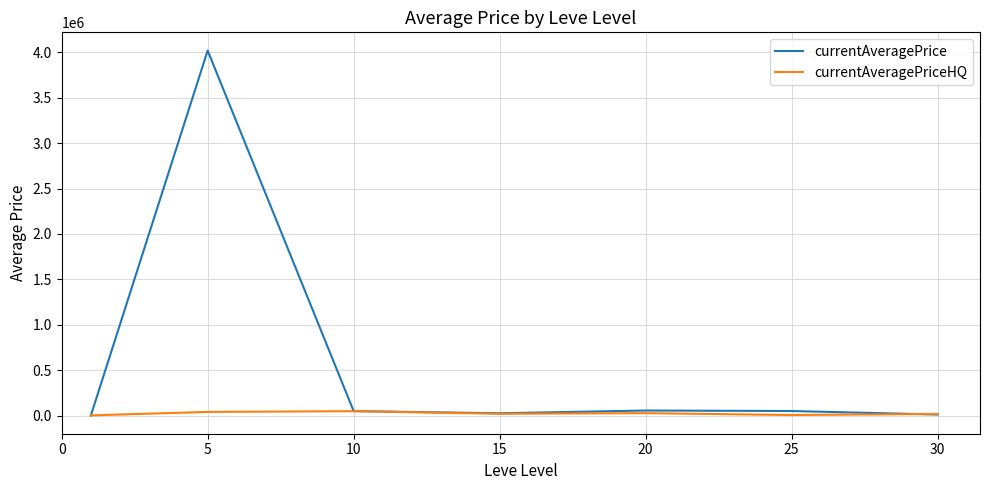

What is the maximum value shown in the chart?

4020052.0